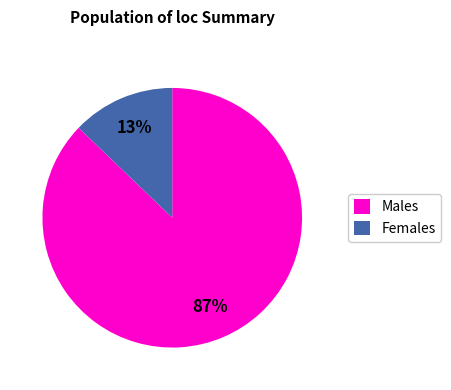

How many slices are in this pie chart?

2